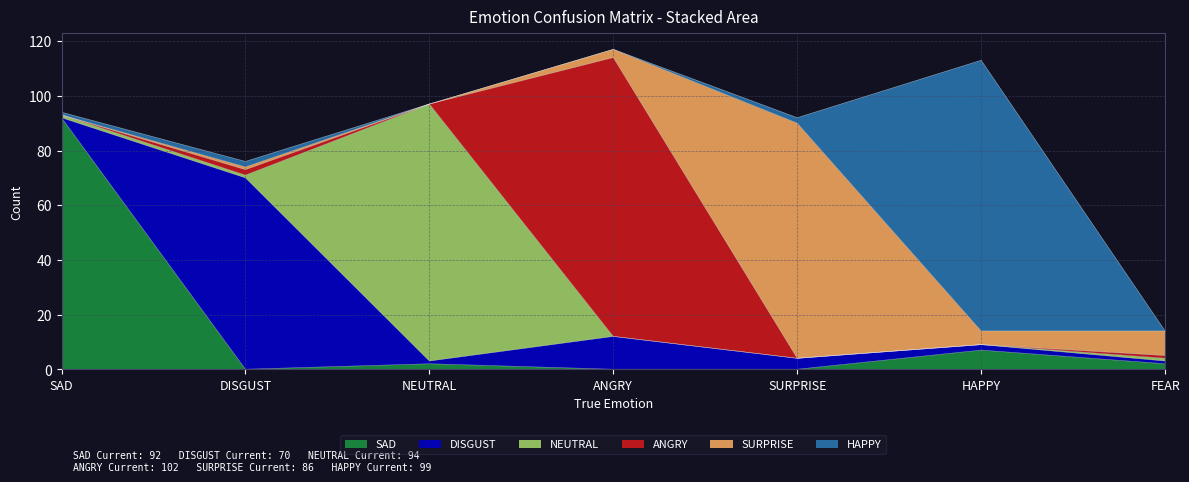

At DISGUST, list the series in order from largest to smallest.

DISGUST, ANGRY, HAPPY, NEUTRAL, SURPRISE, SAD